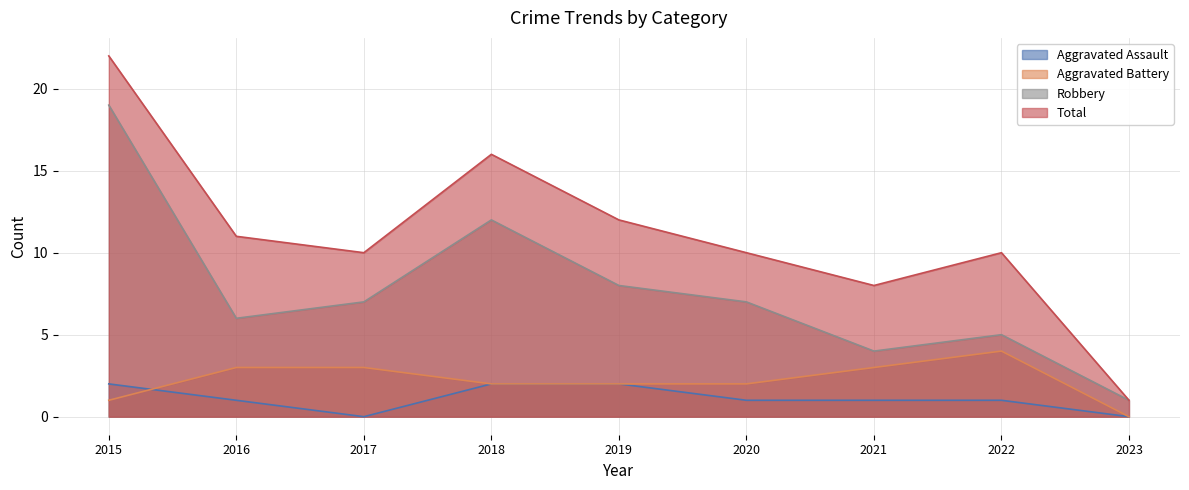

How many lines are shown in the chart?

4